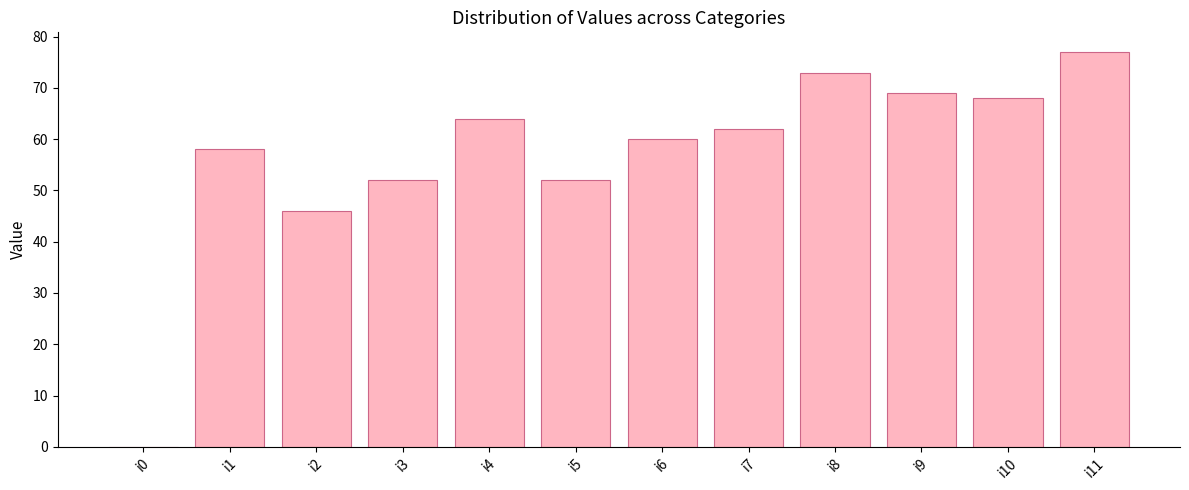

What is the greatest value displayed?

77